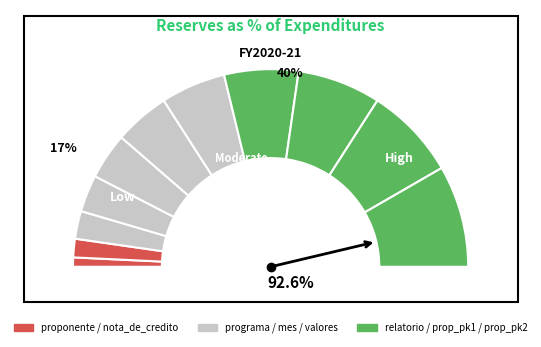

How many segments does this pie chart have?

11